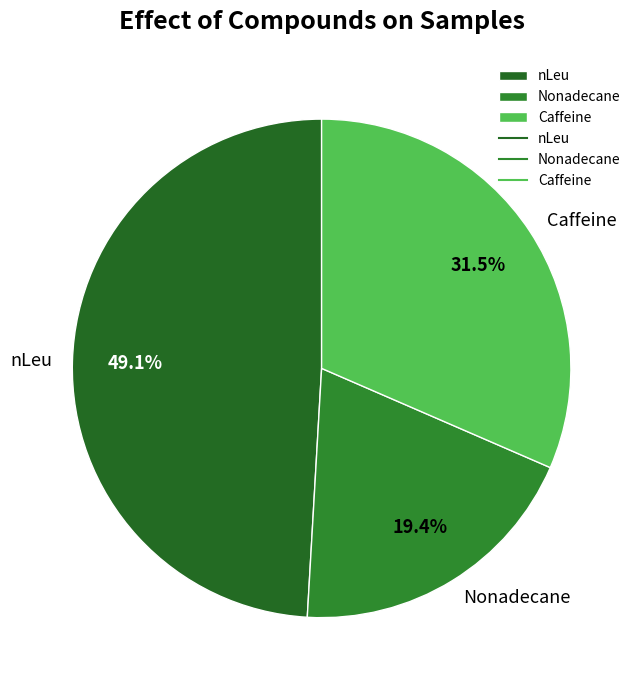

Rank the categories by value from lowest to highest.

Nonadecane, Caffeine, nLeu